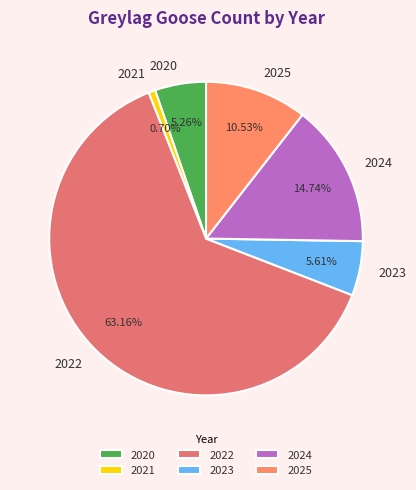

Which category accounts for the majority?

2022